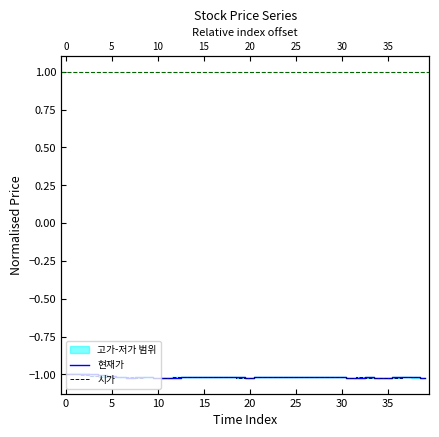

Reading left to right, extract all data points from this chart.

현재가: -1.0	-1.0	-1.0	-1.0	-1.0	-1.0	-1.0	-1.0	-1.0	-1.0	-1.0	-1.0	-1.0	-1.0	-1.0	-1.0	-1.0	-1.0	-1.0	-1.0	-1.0	-1.0	-1.0	-1.0	-1.0	-1.0	-1.0	-1.0	-1.0	-1.0	-1.0	-1.0	-1.0	-1.0	-1.0	-1.0	-1.0	-1.0	-1.0	-1.0
시가: -1.0	-1.0	-1.0	-1.0	-1.0	-1.0	-1.0	-1.0	-1.0	-1.0	-1.0	-1.0	-1.0	-1.0	-1.0	-1.0	-1.0	-1.0	-1.0	-1.0	-1.0	-1.0	-1.0	-1.0	-1.0	-1.0	-1.0	-1.0	-1.0	-1.0	-1.0	-1.0	-1.0	-1.0	-1.0	-1.0	-1.0	-1.0	-1.0	-1.0